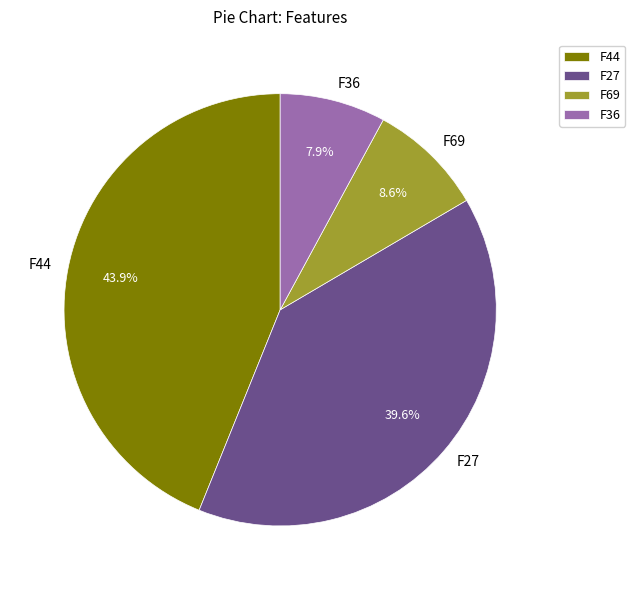

Which category has the smallest portion of the pie?

F36